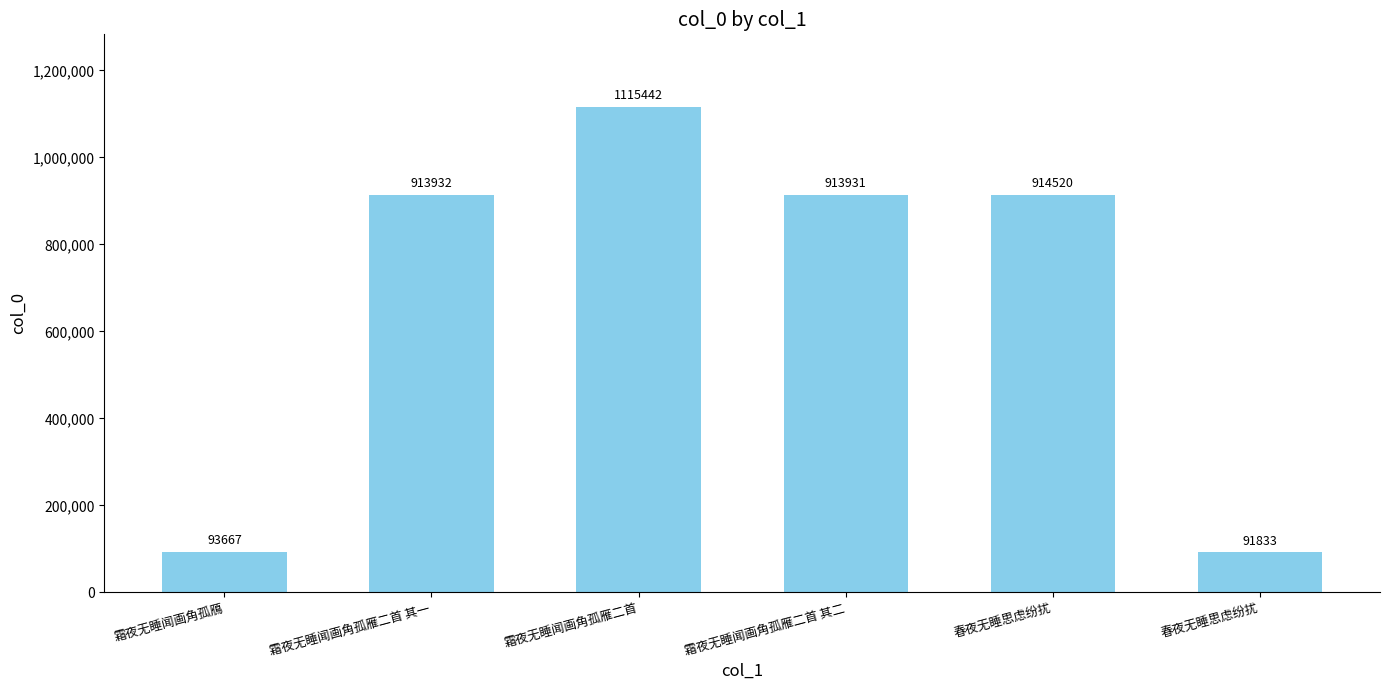

How many data points does each series have?

6